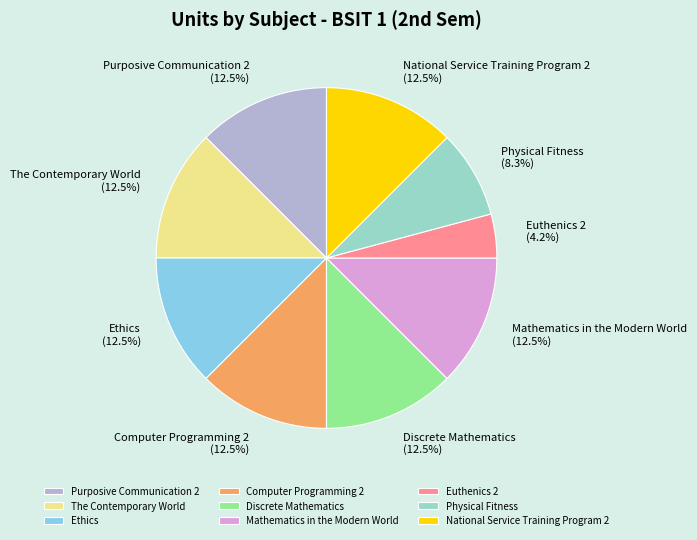

What percentage do Euthenics 2 and Ethics together represent?

16.7%